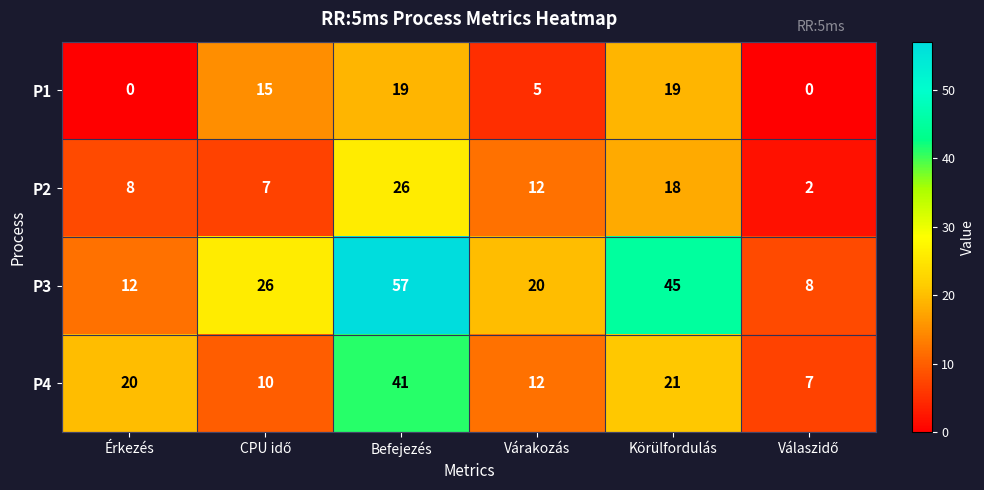

How many distinct data groups are displayed?

4